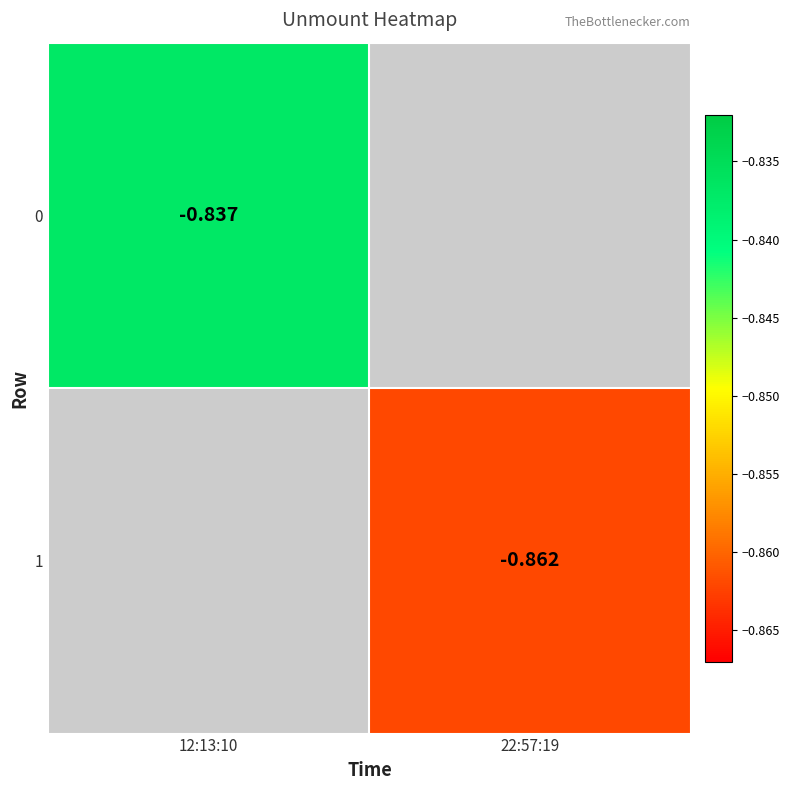

How many data points in 1 are less than 0?

1